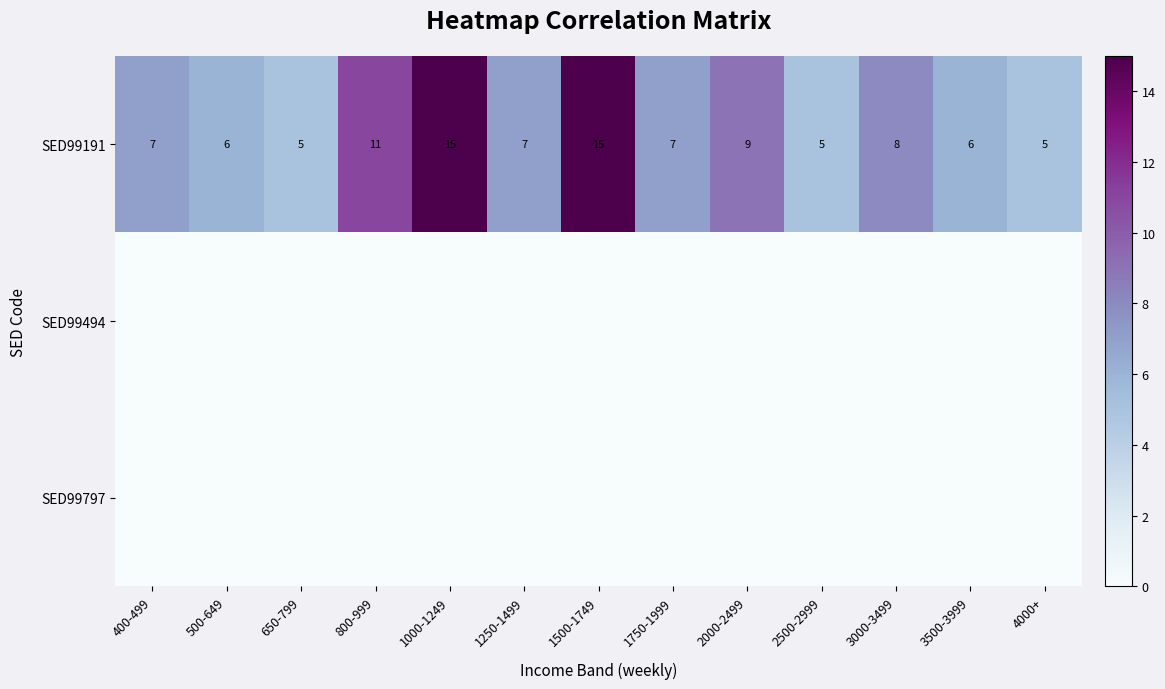

What is the difference between the maximum and minimum values in the SED99191 series?

10